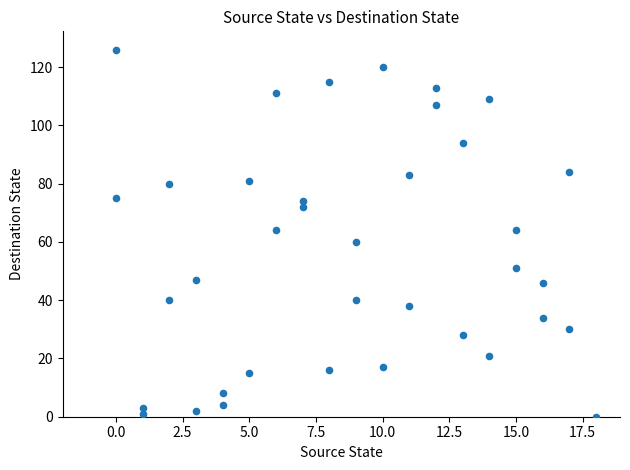

What is the range of X values (max minus min)?

18